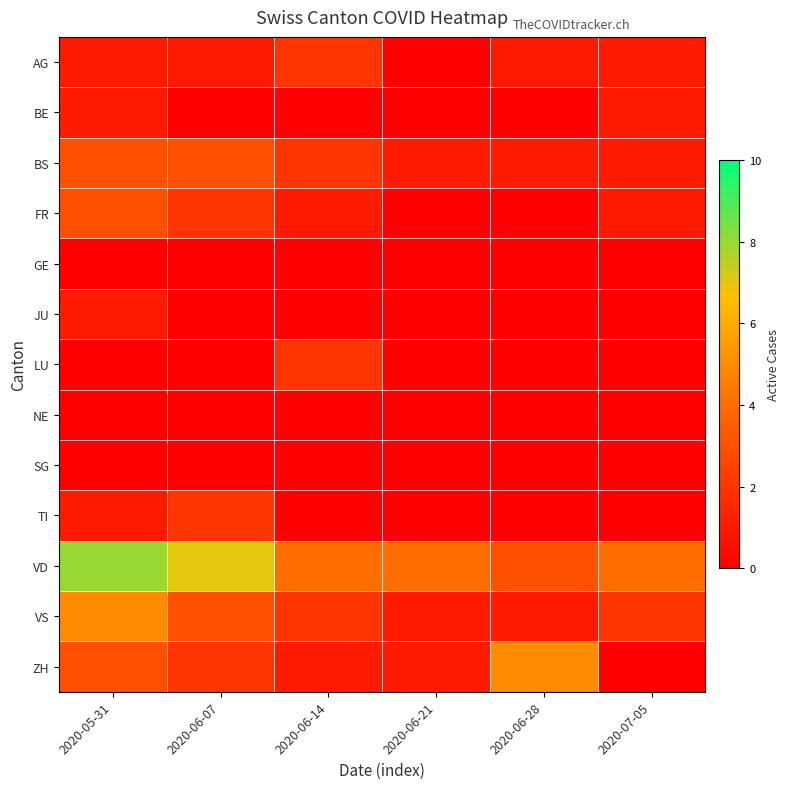

Which series has the largest total across all categories?

VD